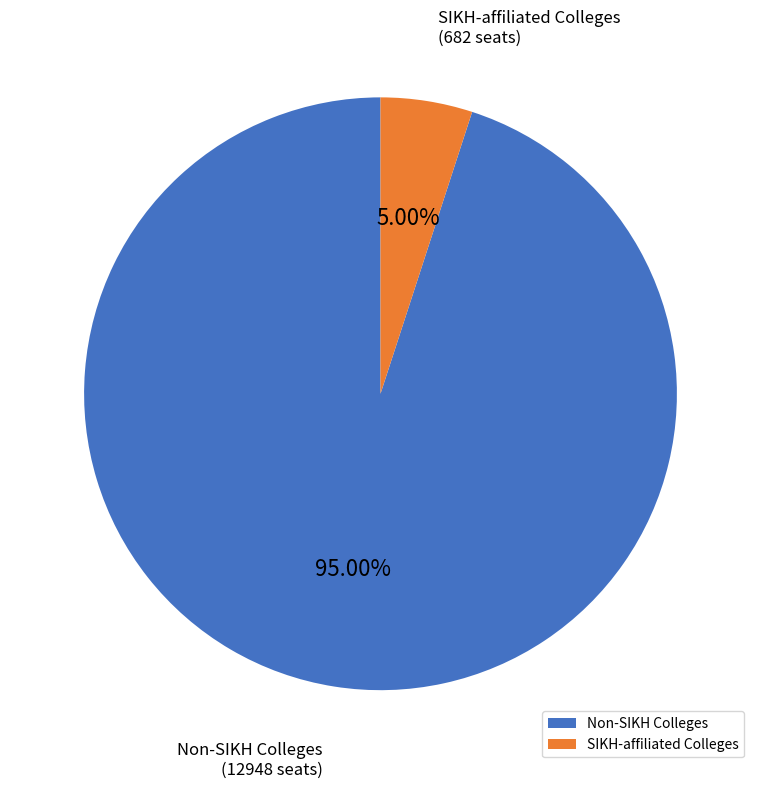

Which category has the smallest portion of the pie?

SIKH-affiliated Colleges